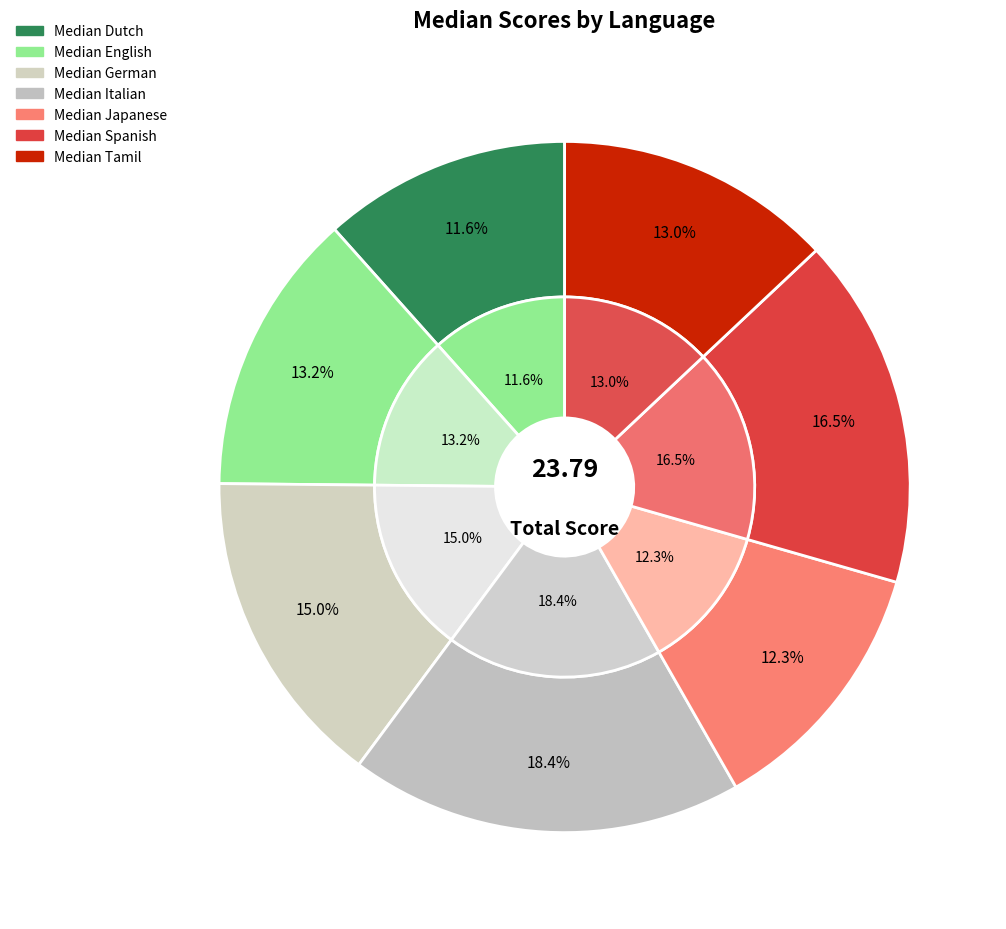

What is the ratio of the value at Median Italian to the value at Median English?

1.4